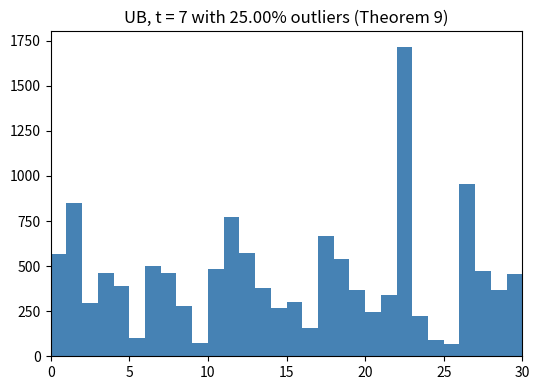

Around what value on the x-axis is the tallest bar? Give the approximate position of its centre, as read against the axis.

22.5